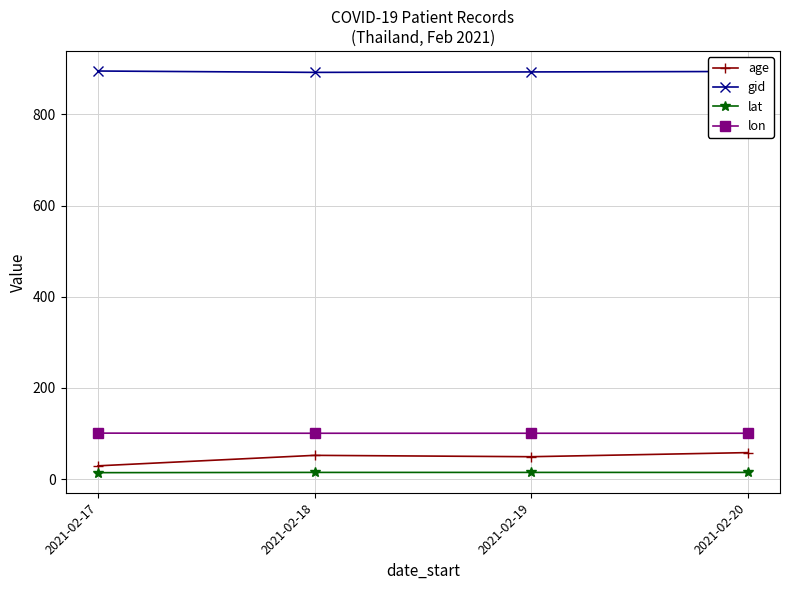

What is the value of the gid point at the 4th from the left?

894.0